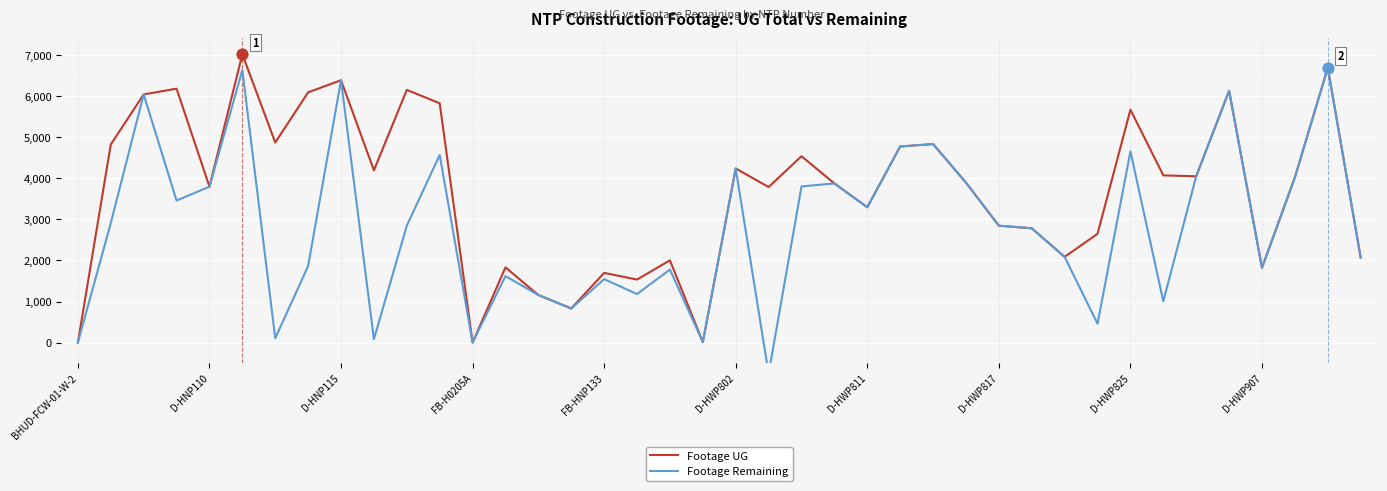

Which series has the largest total across all categories?

Footage UG